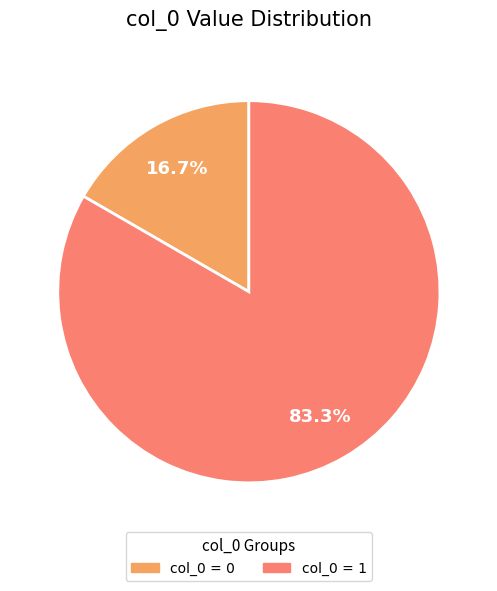

Does any single category account for the majority?

Yes